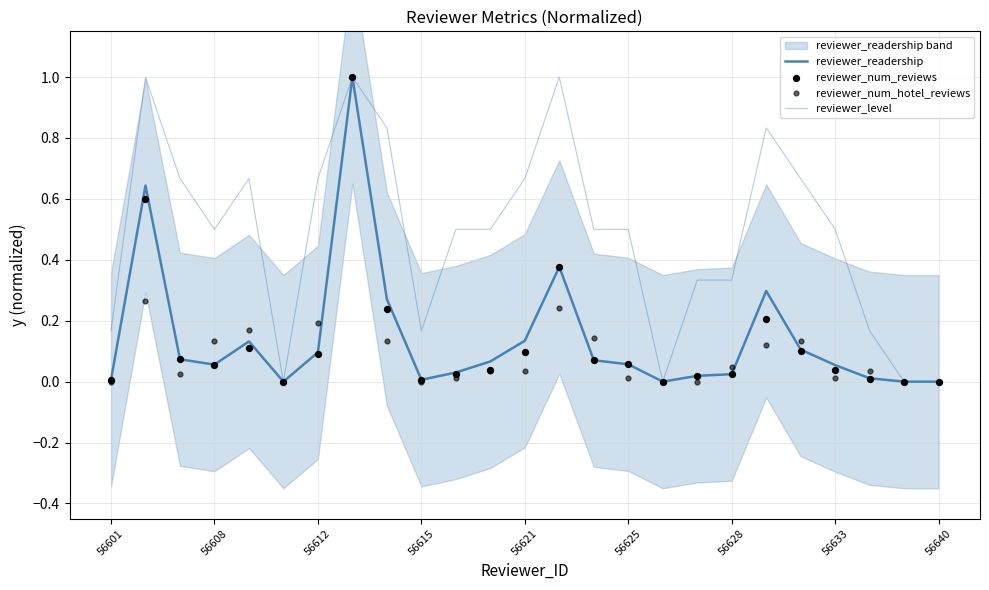

Which series reaches the minimum Y coordinate?

reviewer_readership